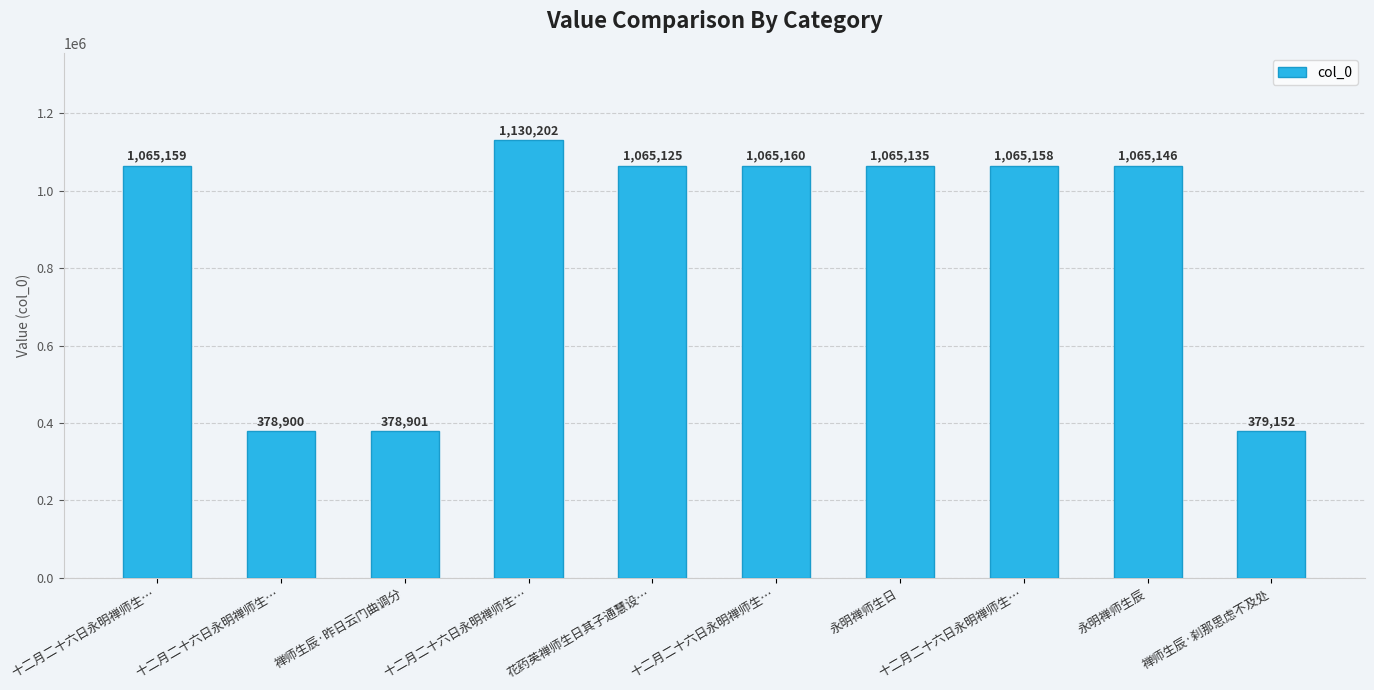

What is the maximum value shown in the chart?

1130202